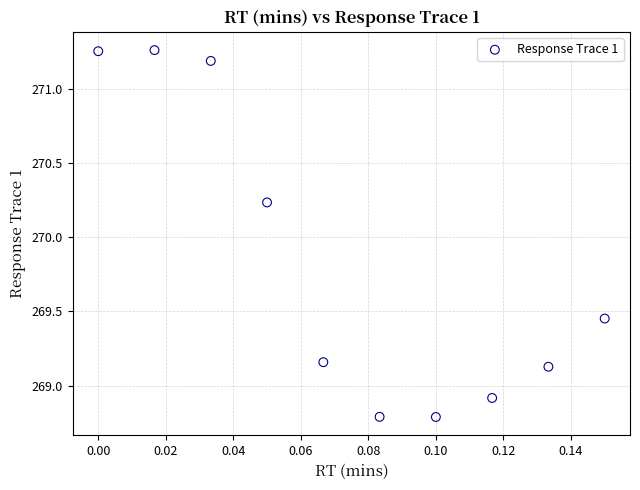

What is the range of Y values (max minus min)?

2.5